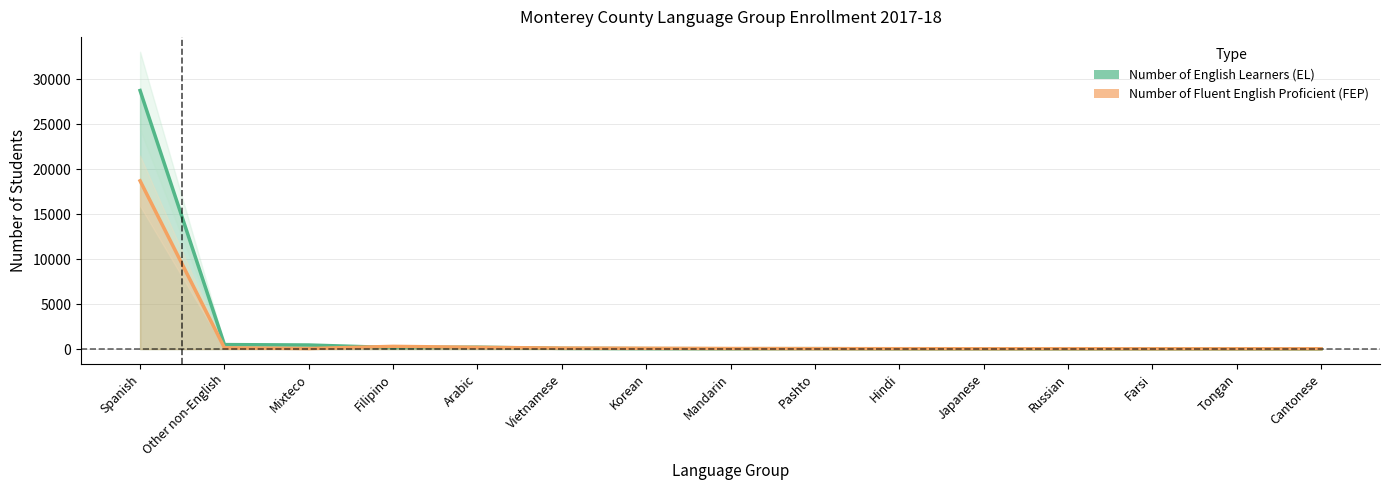

In Number of Fluent English Proficient (FEP), how many points are lower than both neighbors (excluding endpoints)?

3